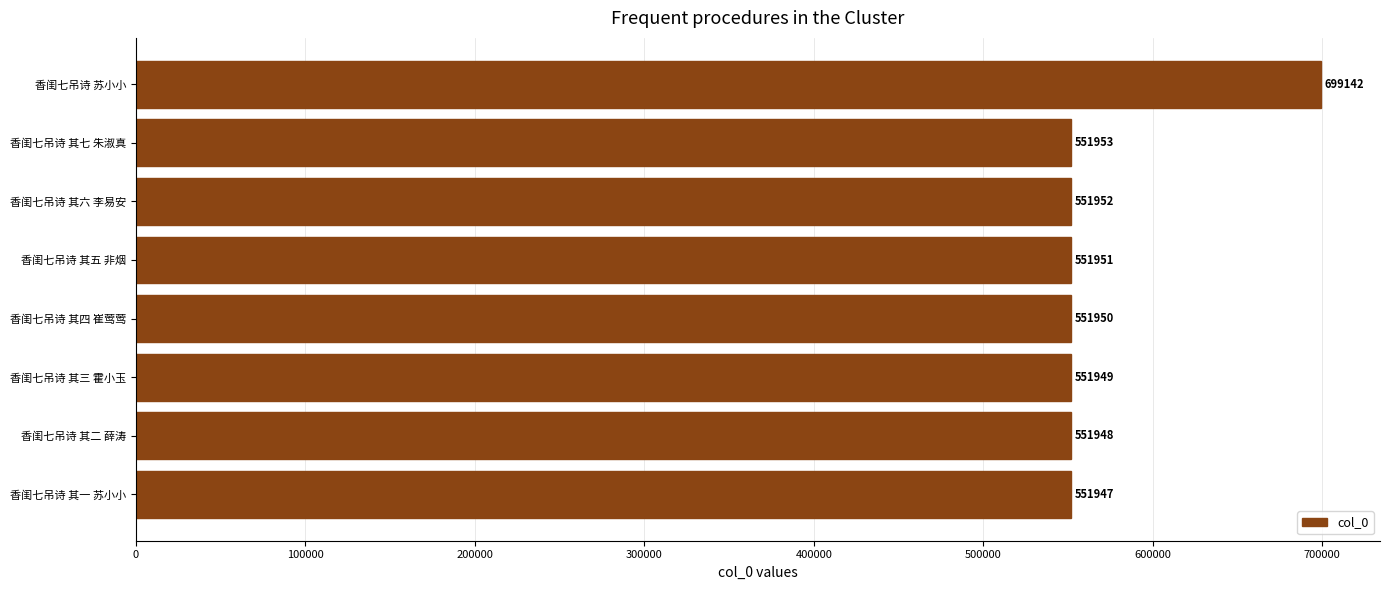

Are the bars horizontal?

Yes